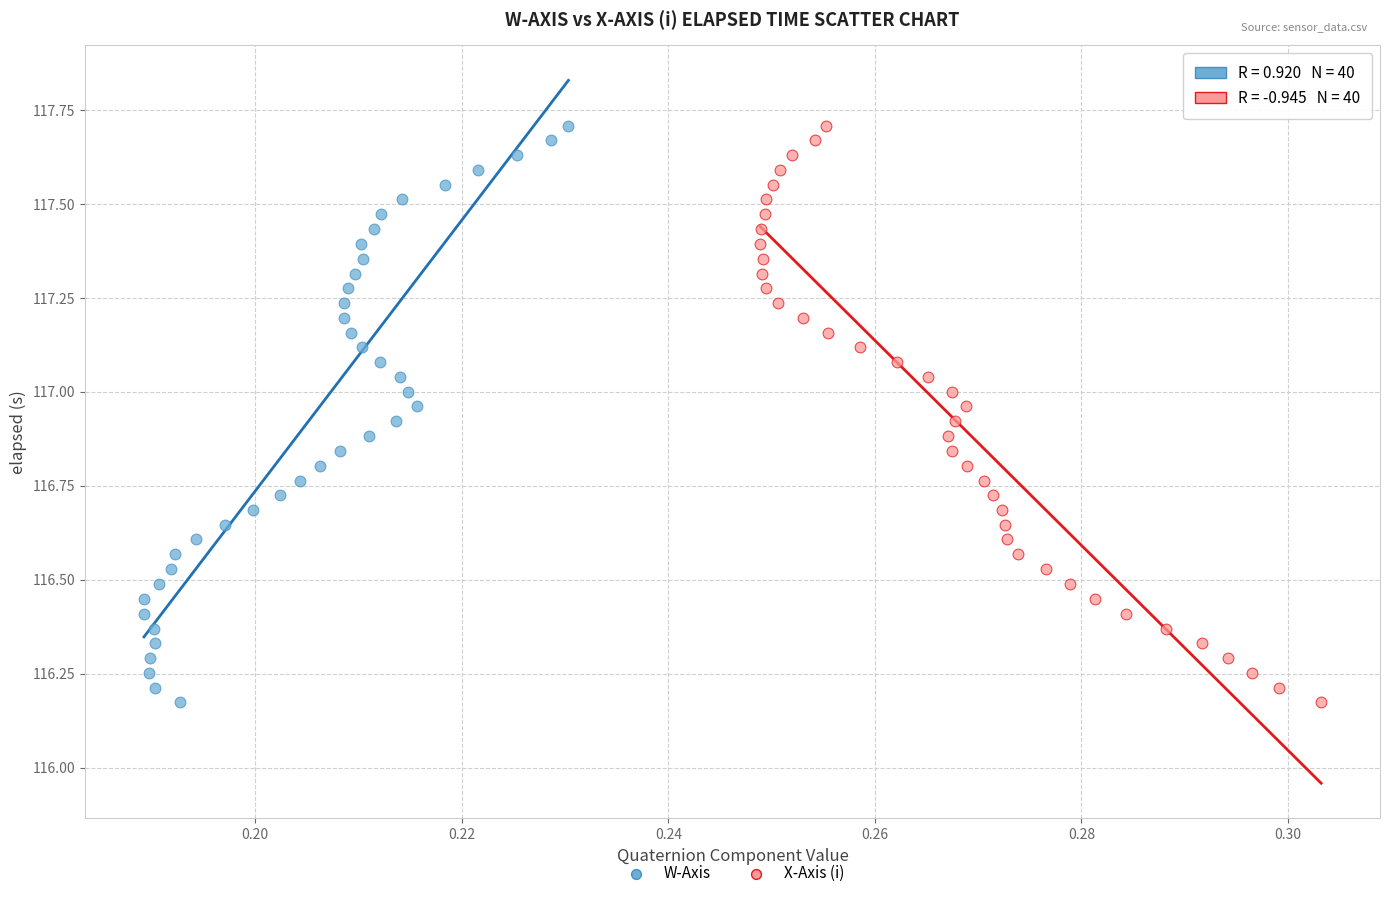

What are all the series names shown in the legend?

W-Axis, X-Axis (i)